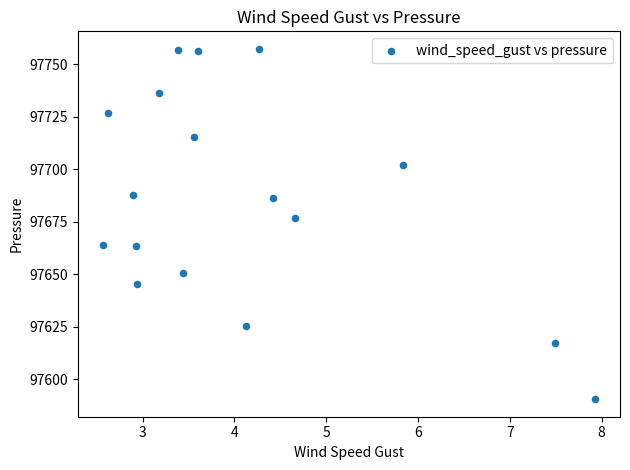

What Y value in the scatter plot is closest to 97673?

97676.5